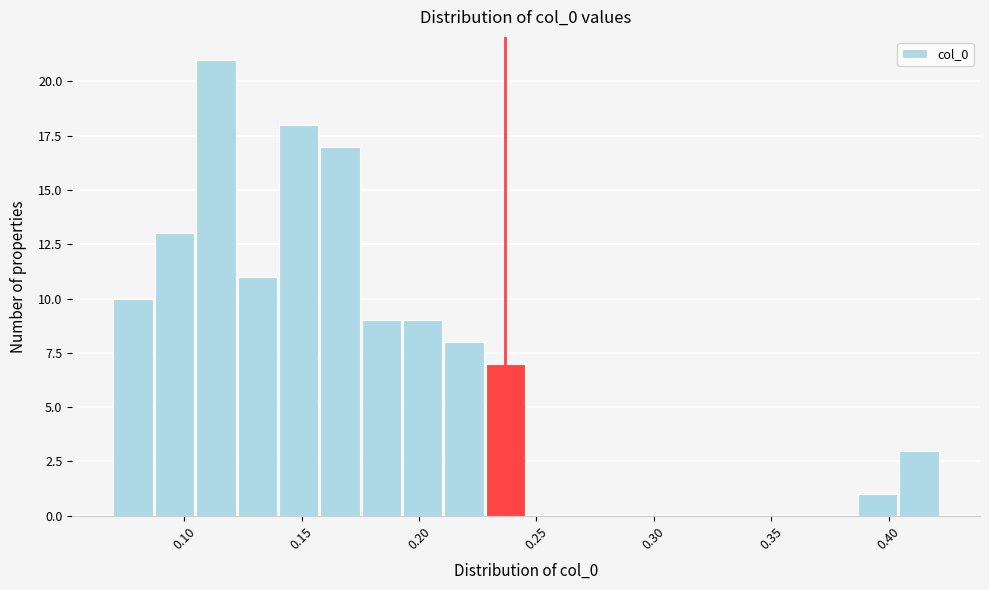

Around what value on the x-axis is the tallest bar? Give the approximate position of its centre, as read against the axis.

0.115